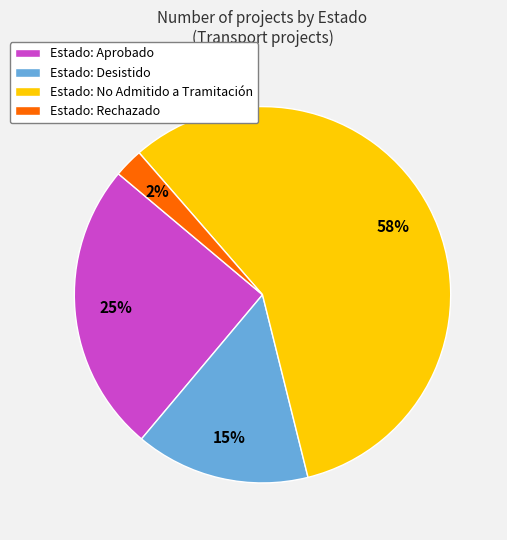

Is it true that Estado: Rechazado is 2% of the pie?

True